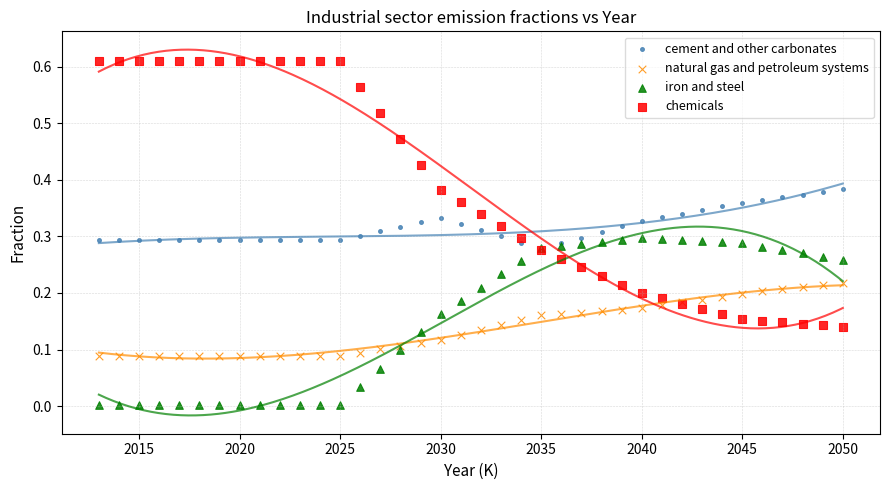

Which series contains the lowest Y value?

iron and steel